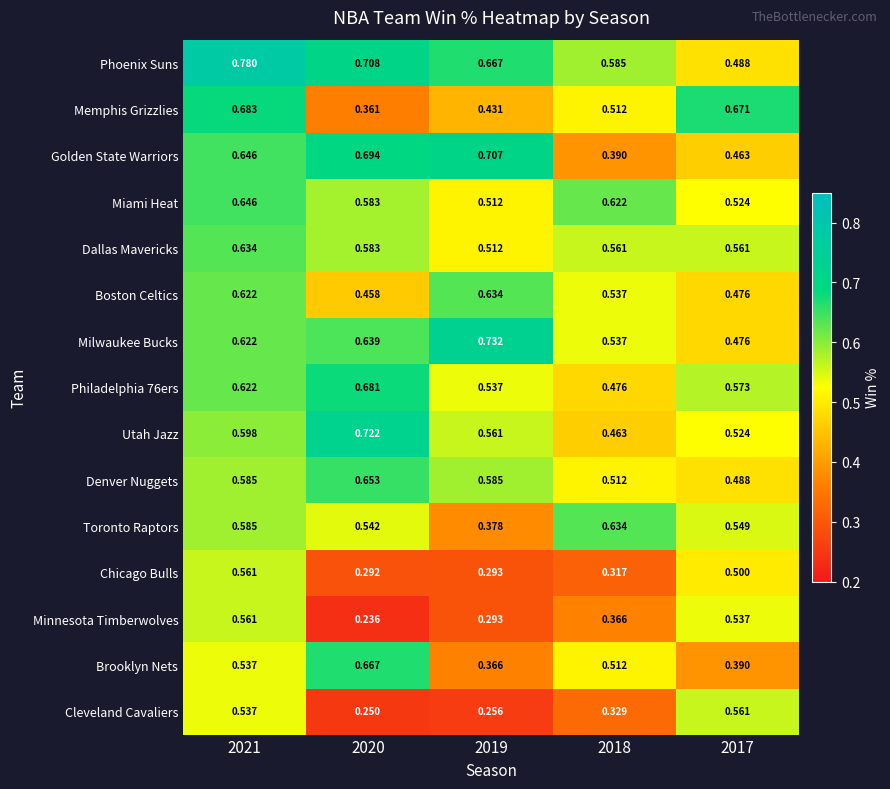

Is the value of Memphis Grizzlies at 2021 greater than the value of Chicago Bulls at 2019?

Yes